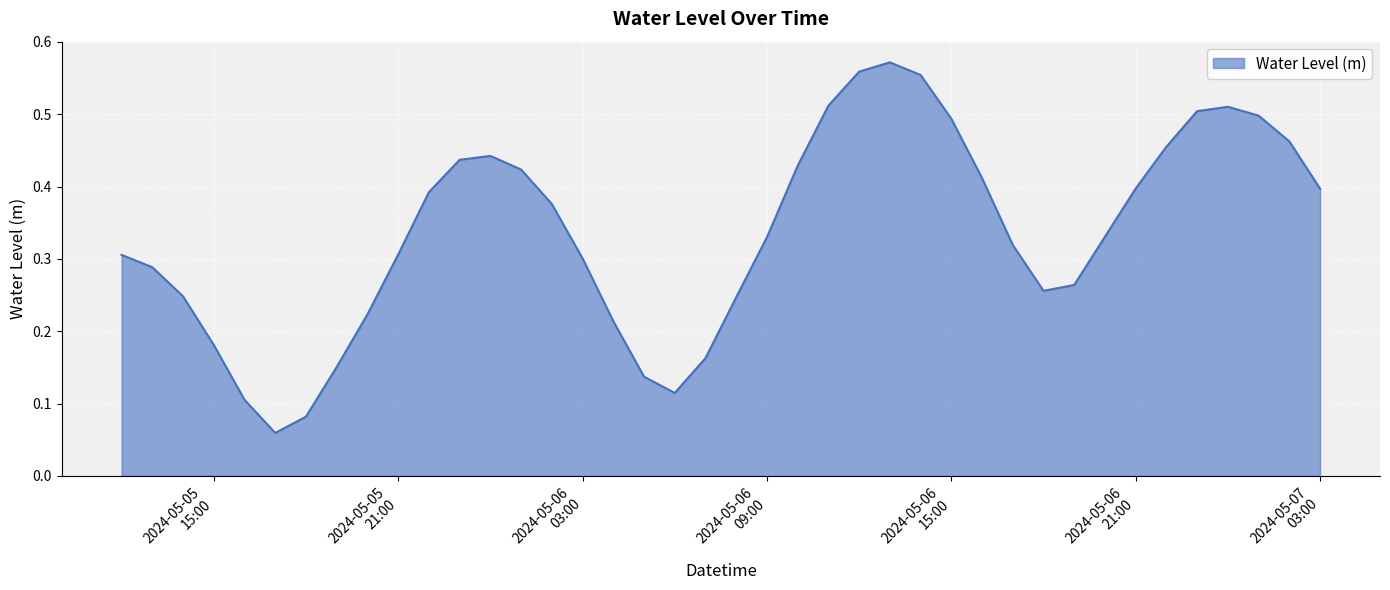

Does the chart have visible grid lines?

Yes